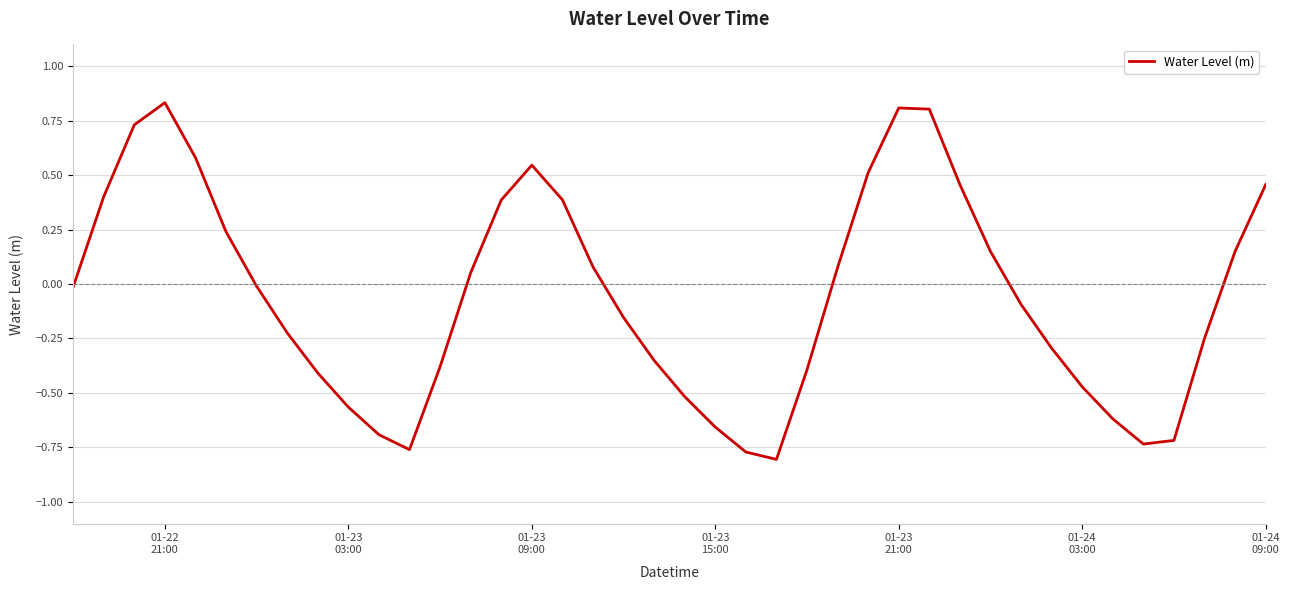

What is the difference between the maximum and minimum values?

1.6